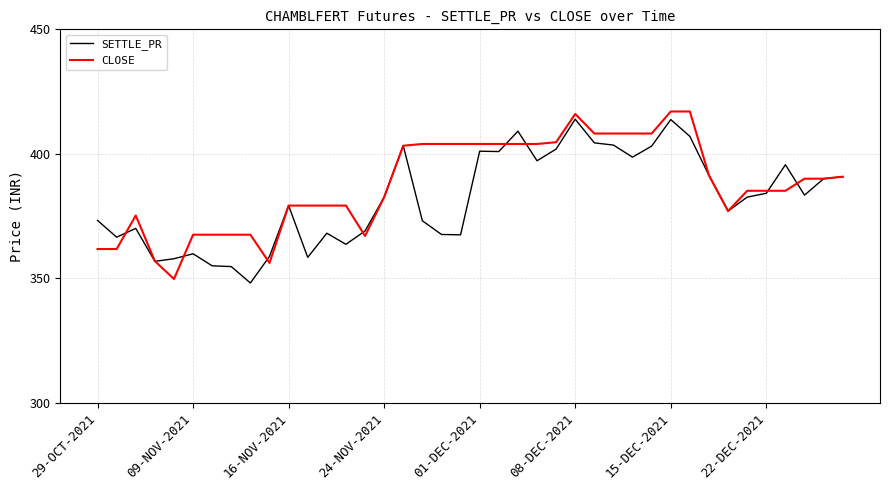

What is the minimum value shown in the chart?

348.1